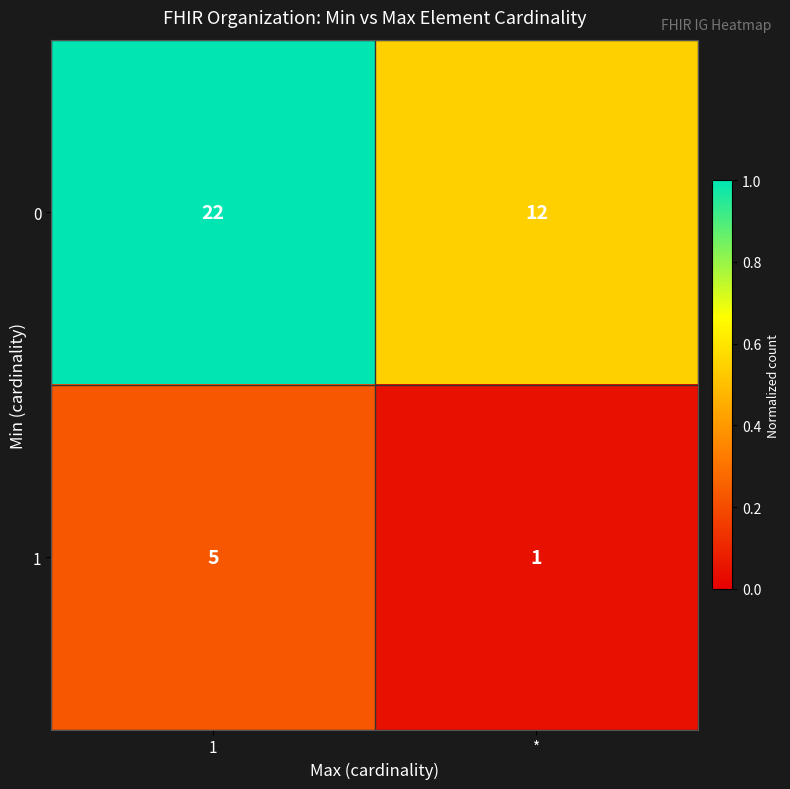

The 0 series shows 3 at *. True or false?

False